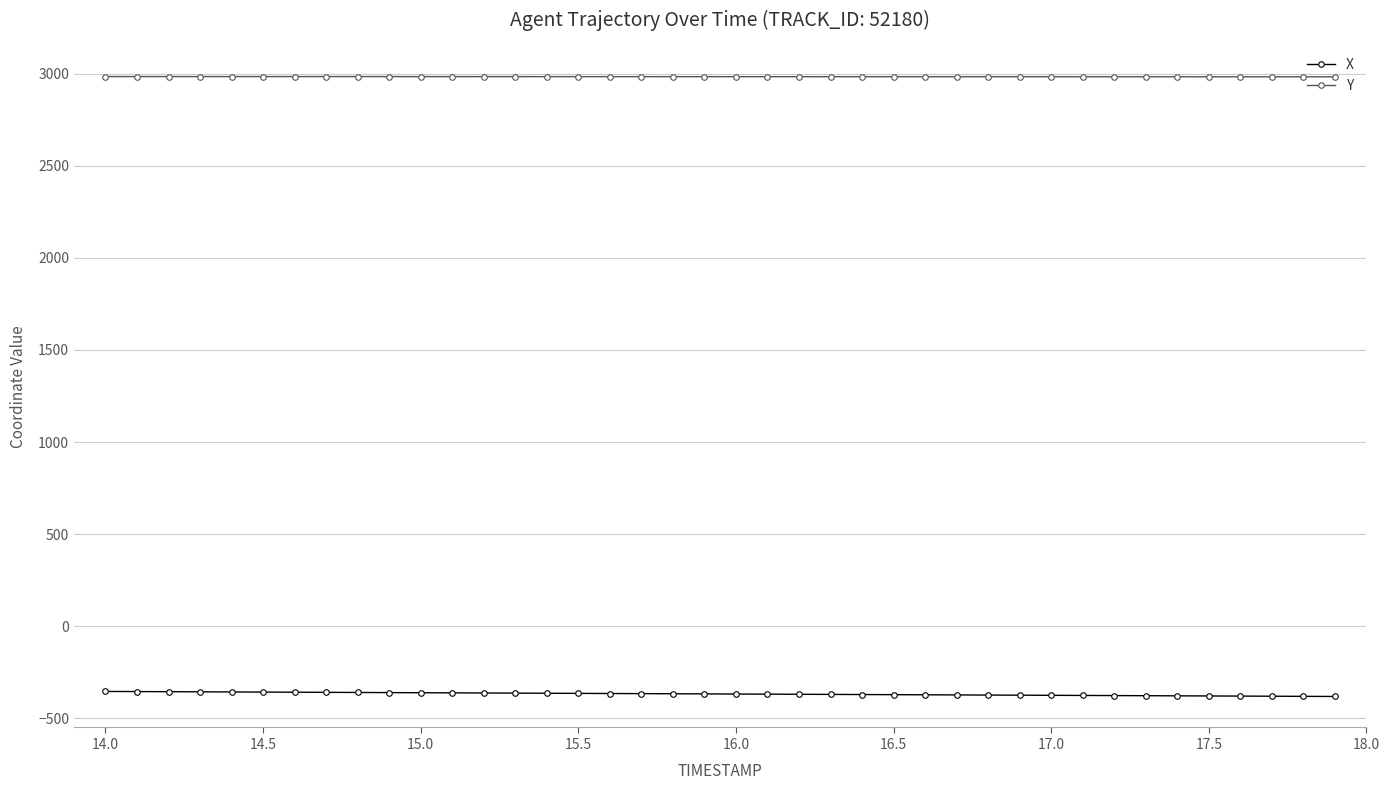

What are all the series names shown in the legend?

X, Y